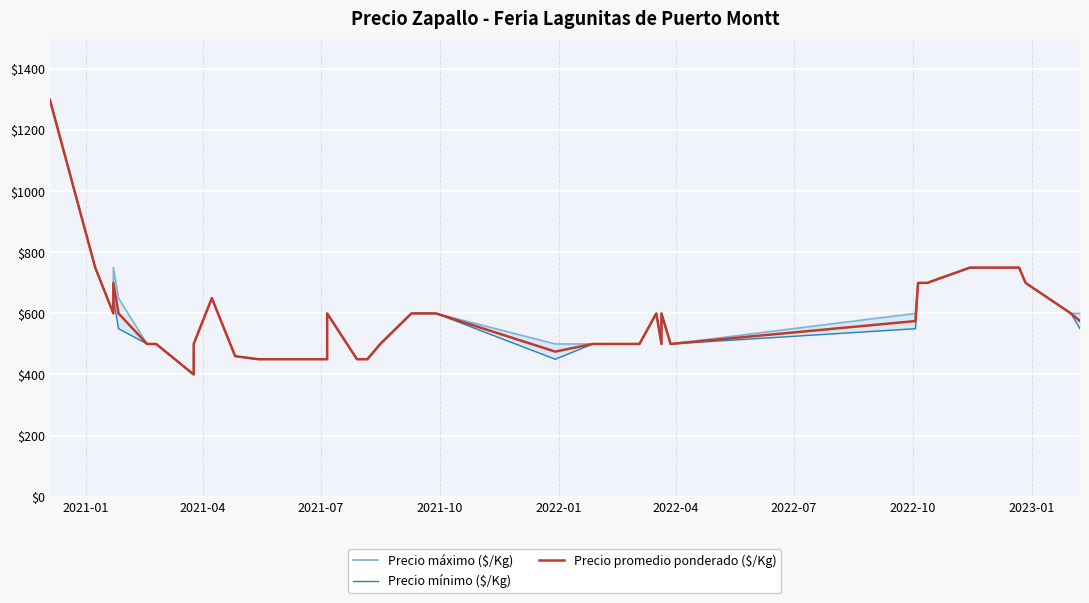

Which series has the widest spread of values?

Precio máximo ($/Kg)